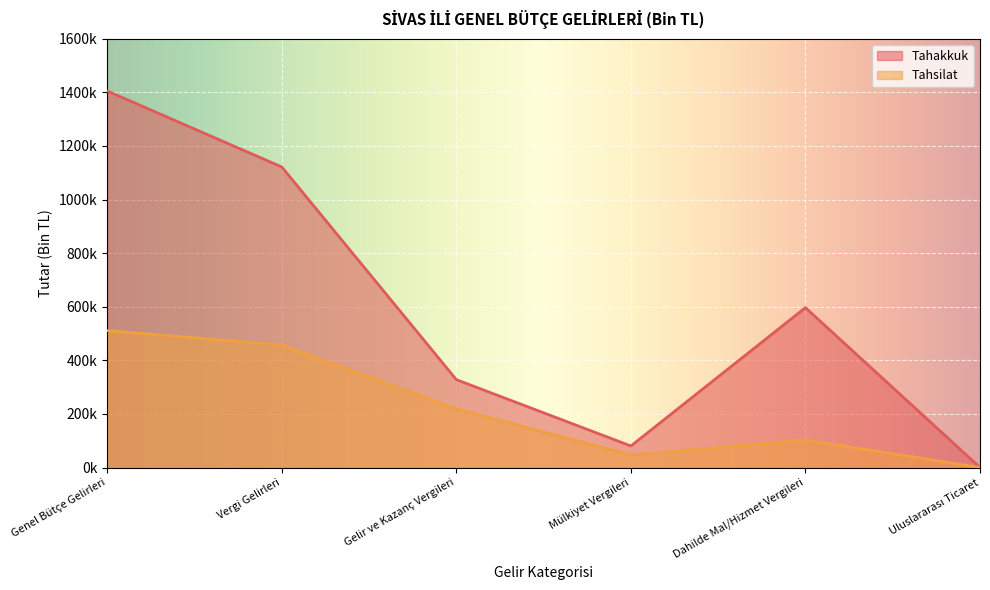

Which category has the highest value across all series?

Genel Bütçe Gelirleri